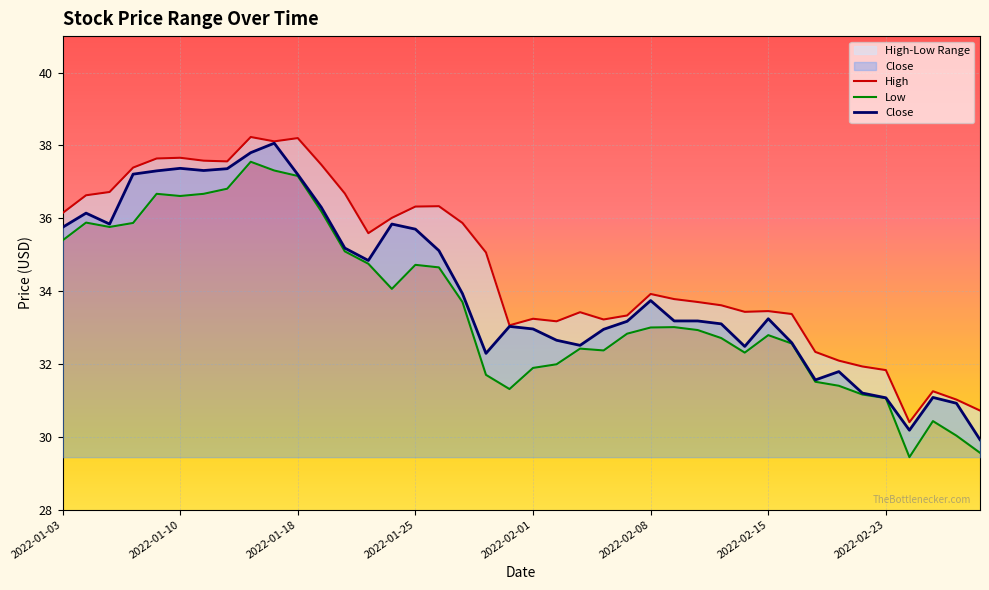

List the series in order of their overall mean, lowest first.

Low, Close, High